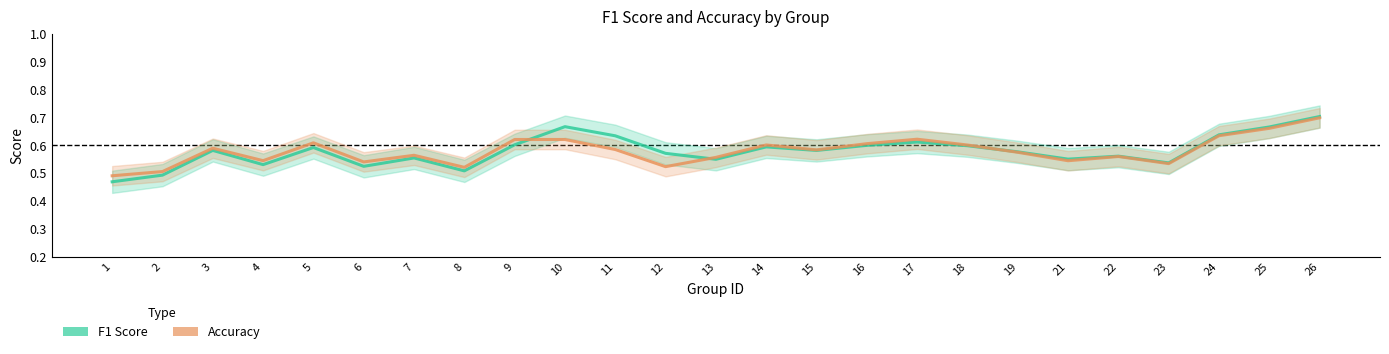

What are all the series names shown in the legend?

F1 Score, Accuracy